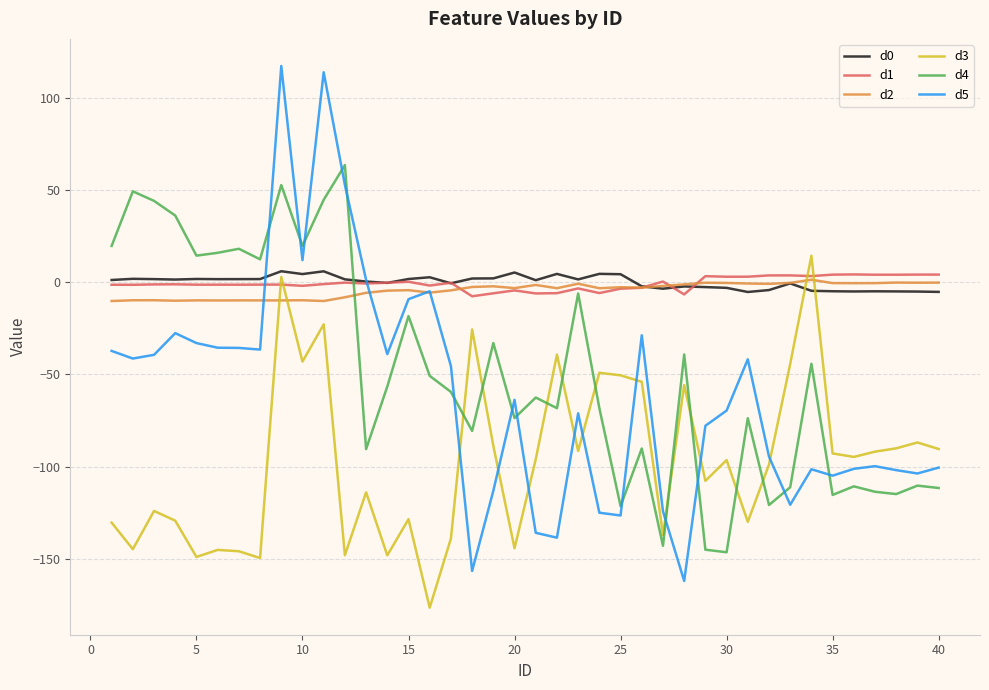

Which series has the widest spread of values?

d5